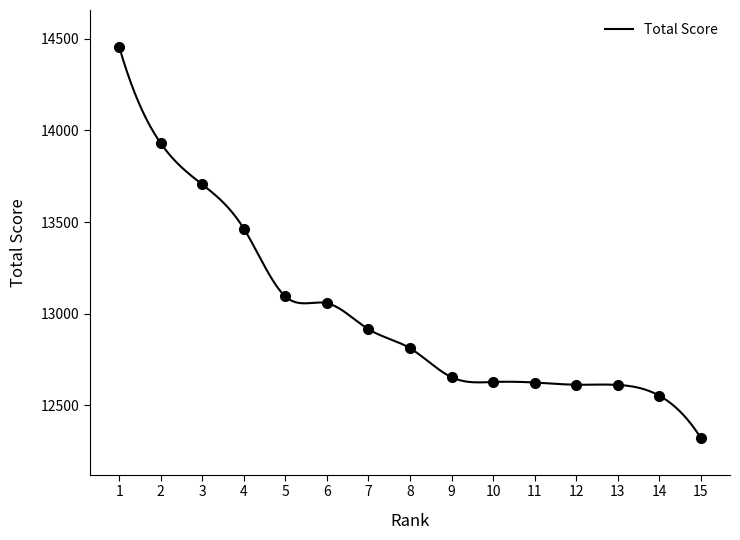

Count the number of categories in the chart.

15